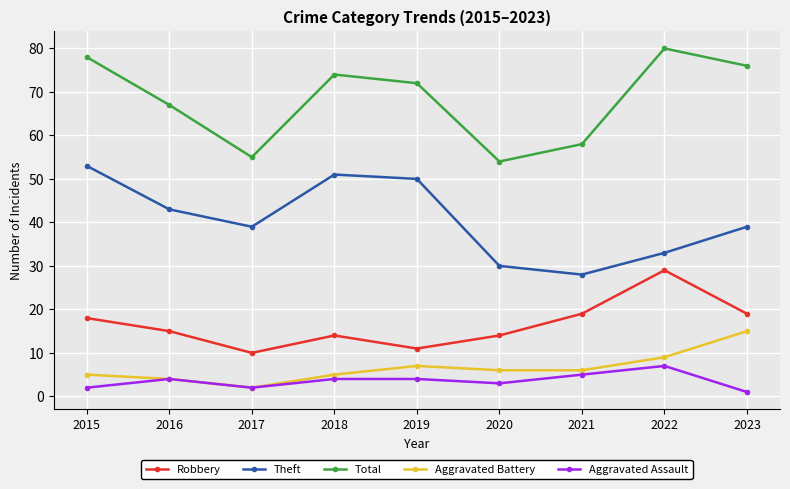

True or false: Total and Theft intersect in this chart.

False